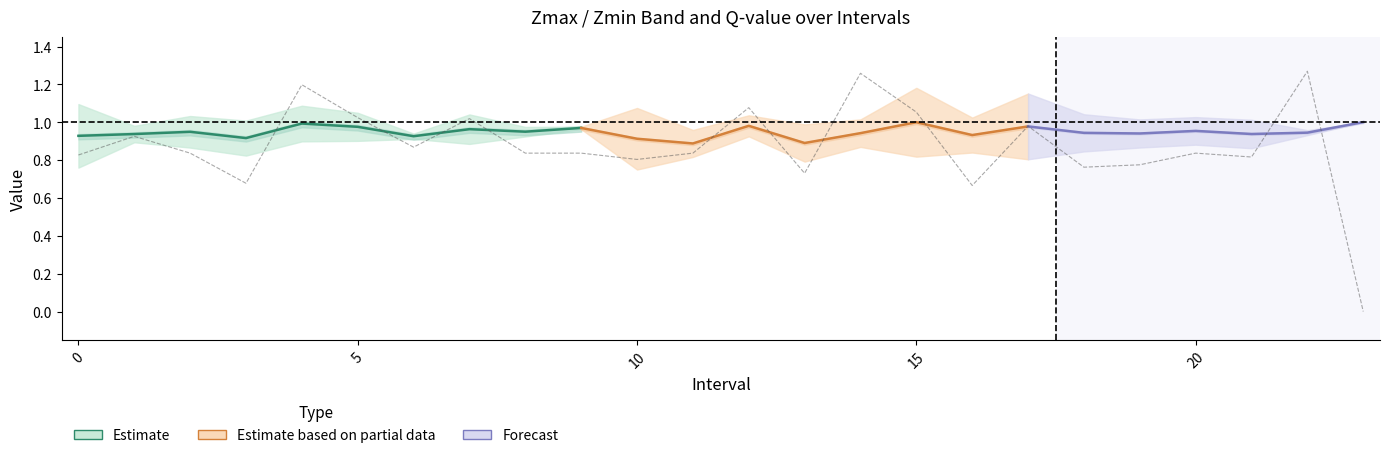

Where do Zmax and q_value first cross each other?

3.0 and 4.0